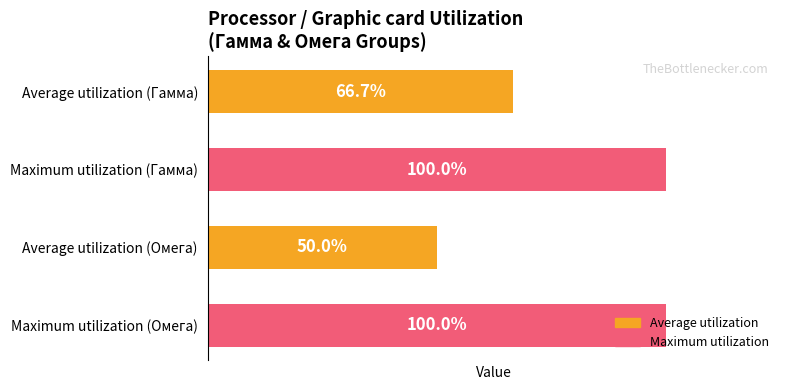

Which series has the largest range (max minus min)?

Average utilization